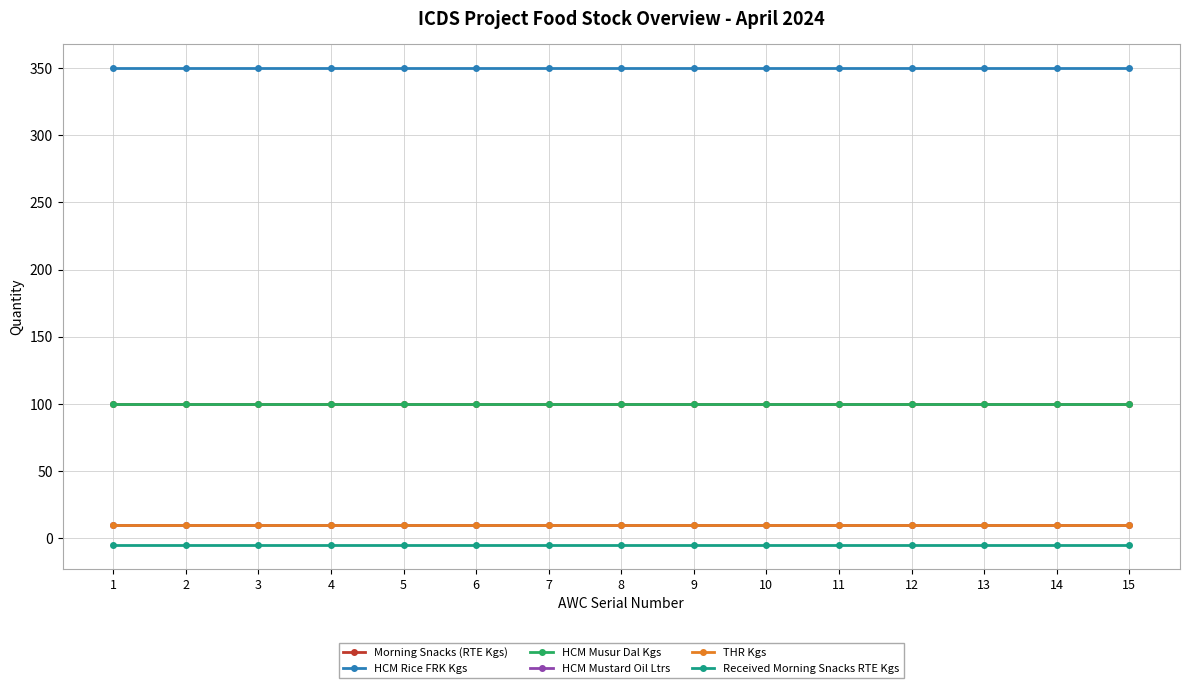

What is the average value of the THR Kgs series?

10